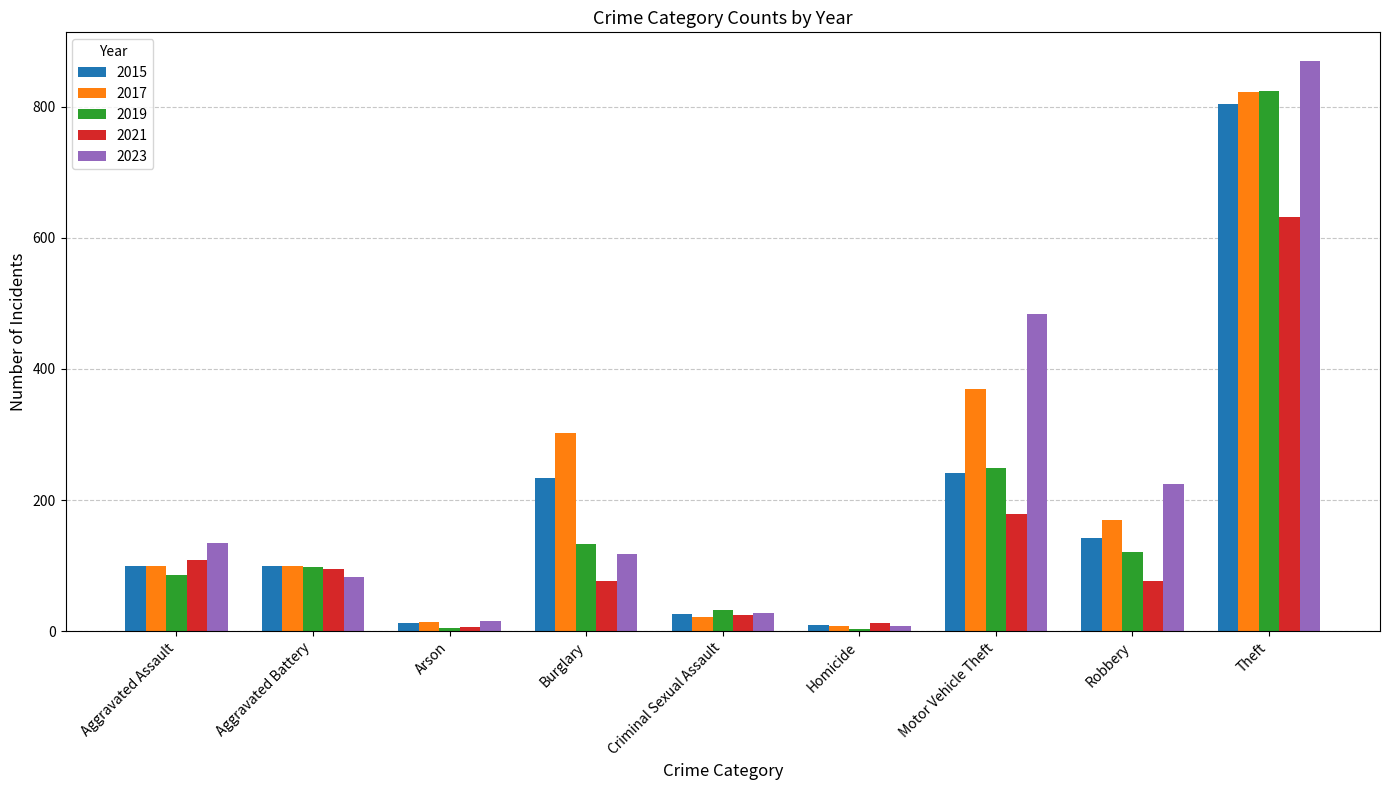

What position from the left is Burglary?

4